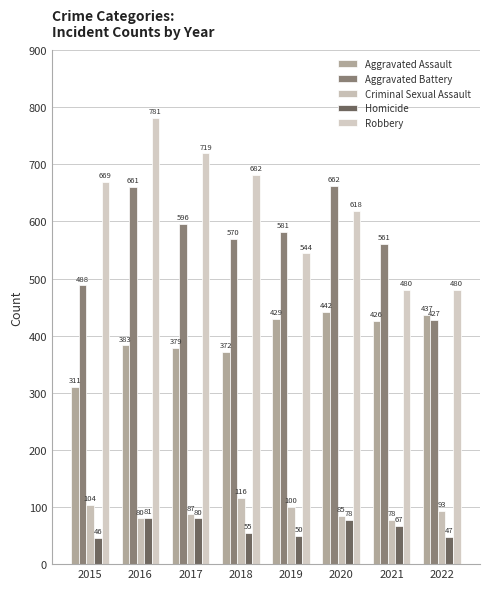

What is the value of the Robbery bar at the 4th from the left?

682